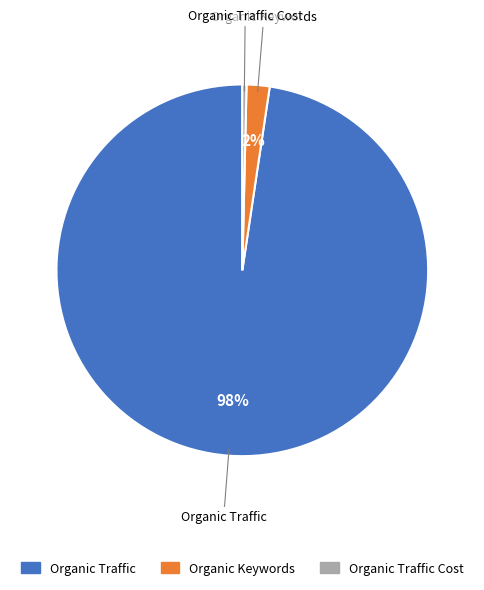

Is there any slice that represents more than half of the pie?

Yes